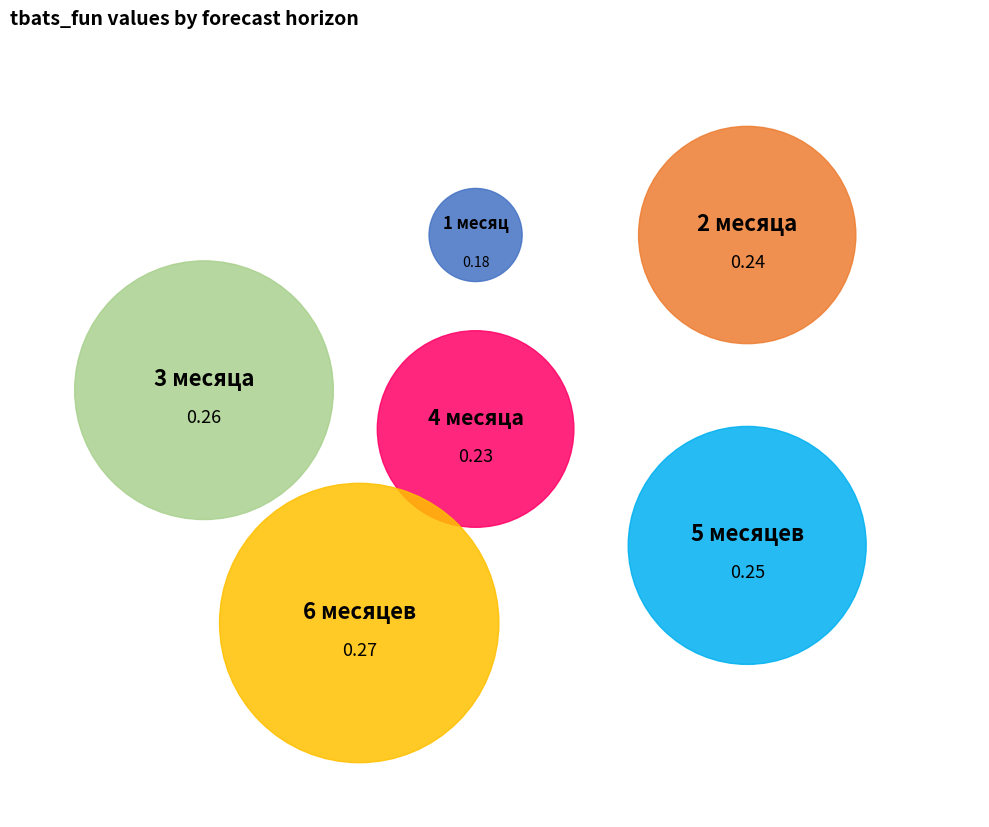

What percentage is the 2 месяца slice, to the nearest percent?

17%